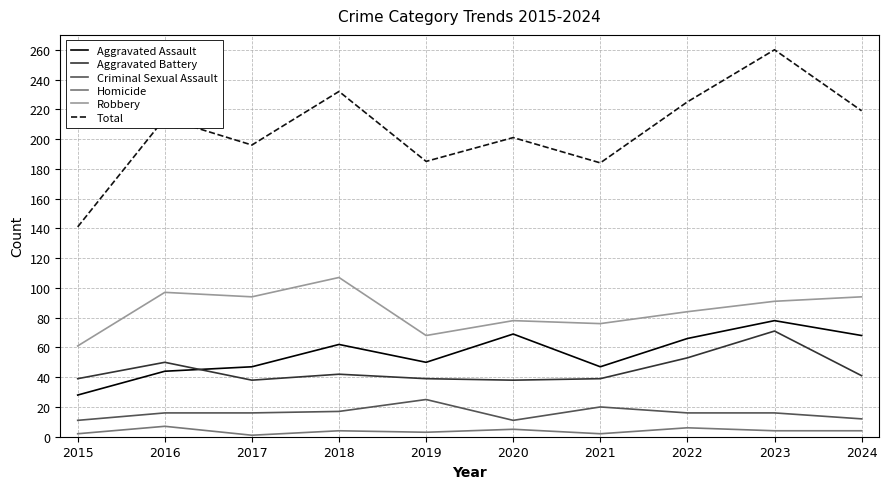

Is it true that Robbery equals 20 at 2024?

False